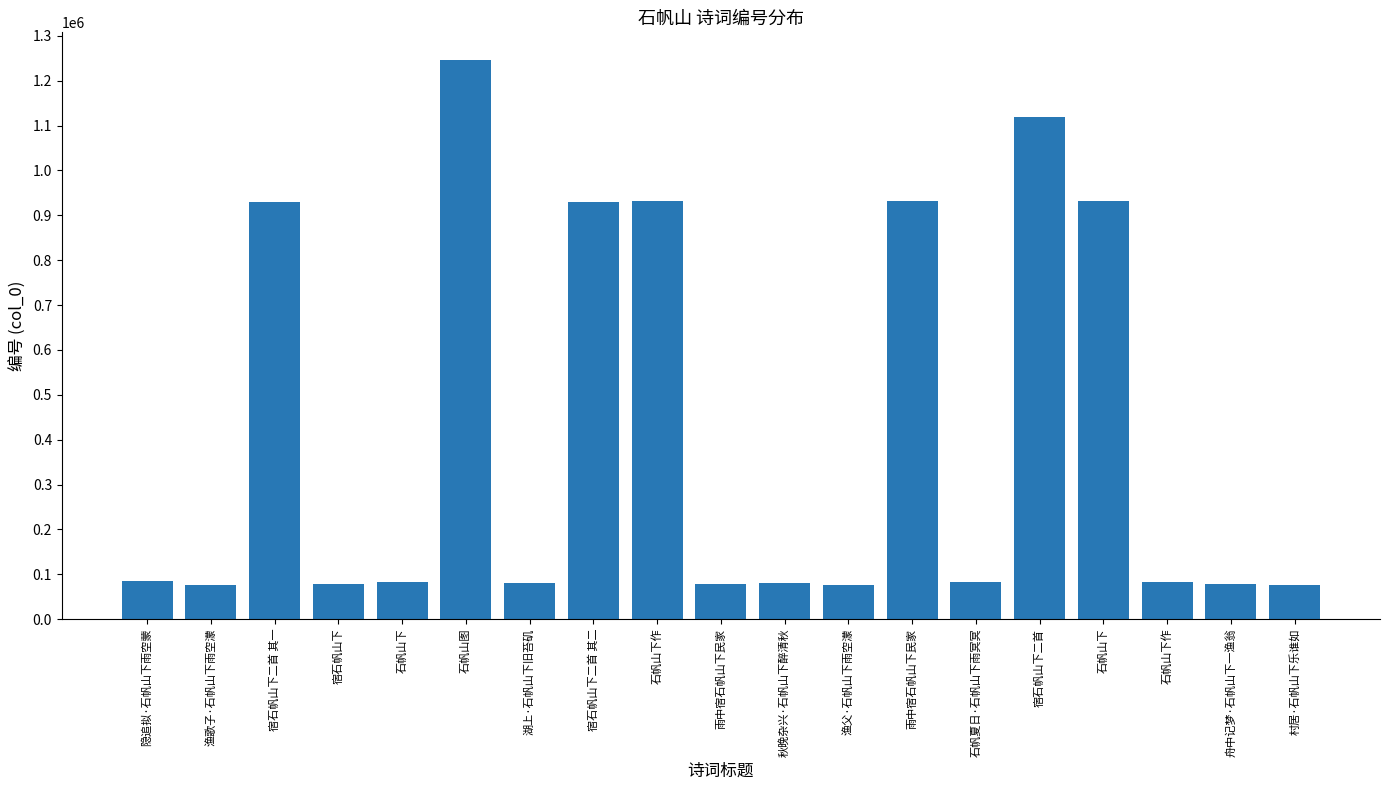

What is the difference between the maximum and minimum values?

1169577